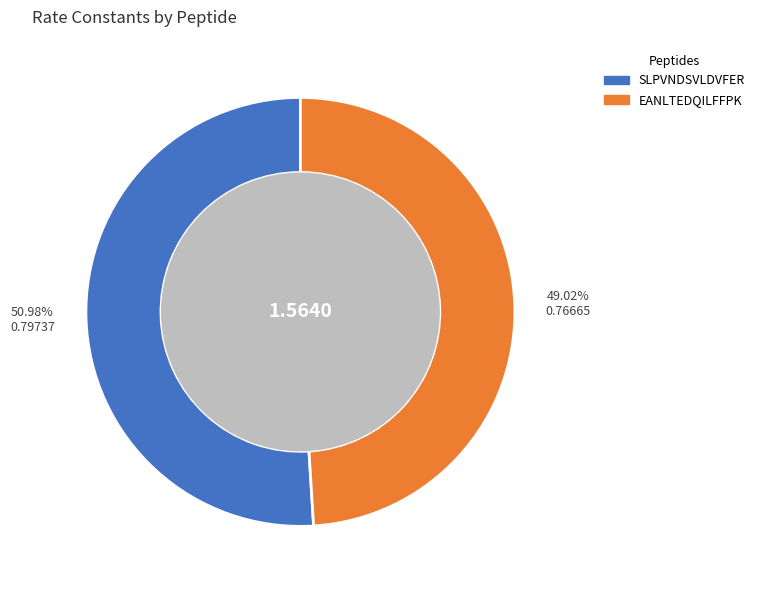

What is the majority slice?

SLPVNDSVLDVFER